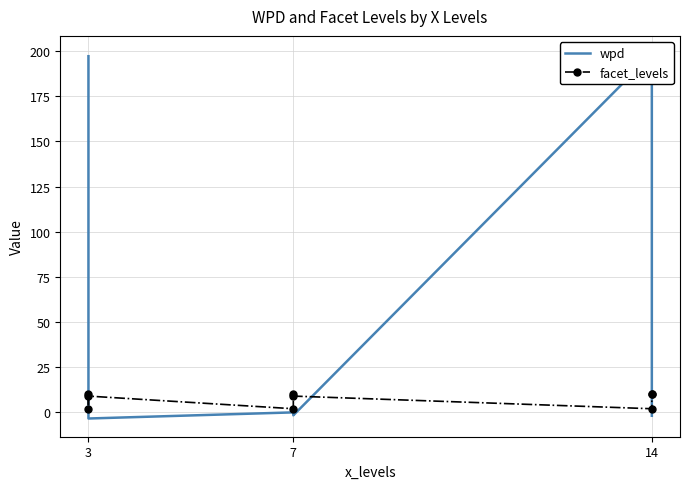

Count the number of data series in this chart.

2